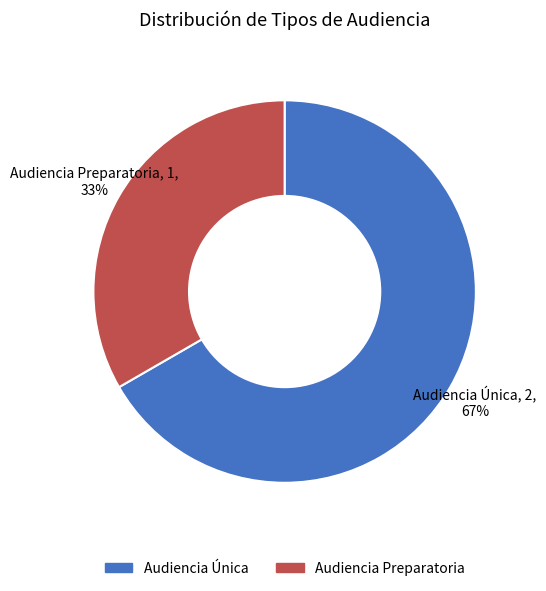

Count the number of slices in the pie.

2